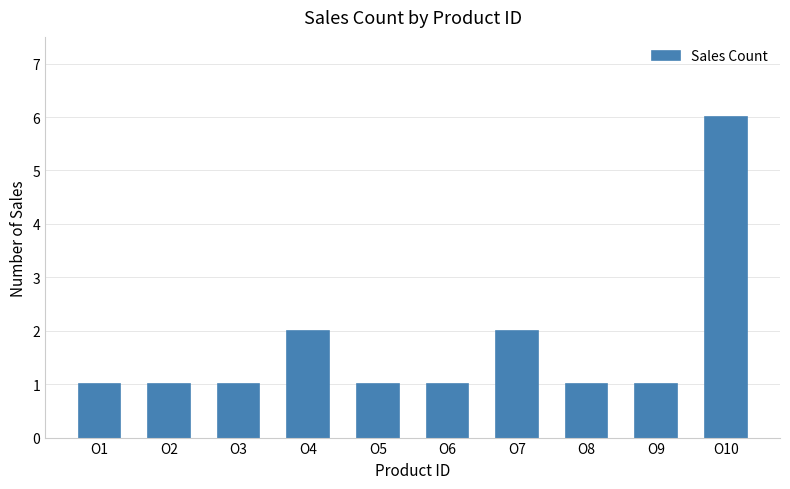

What is the value of the 3rd bar from the left?

1